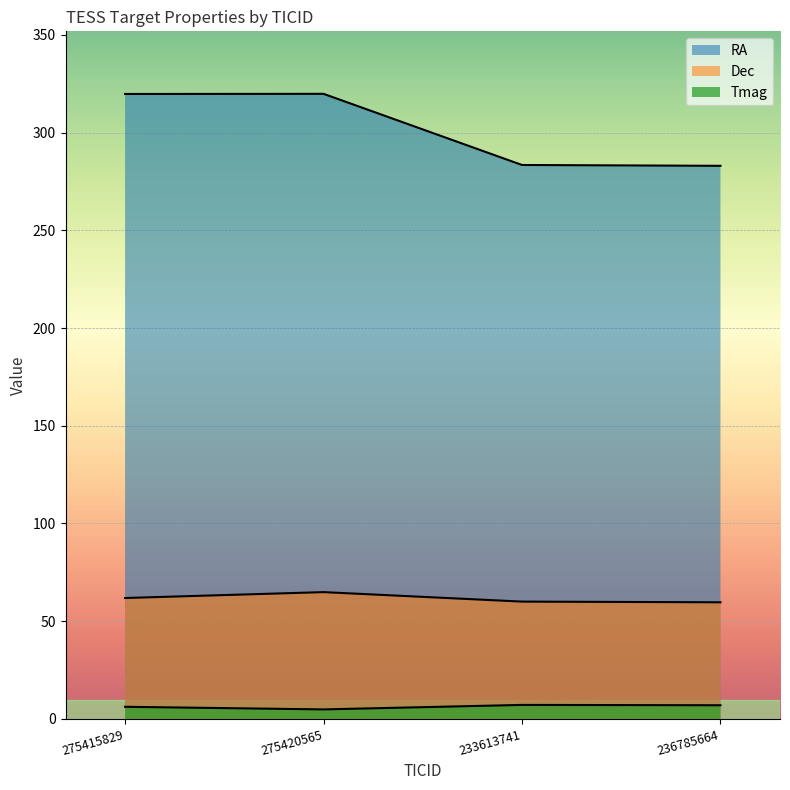

How many lines are shown in the chart?

3